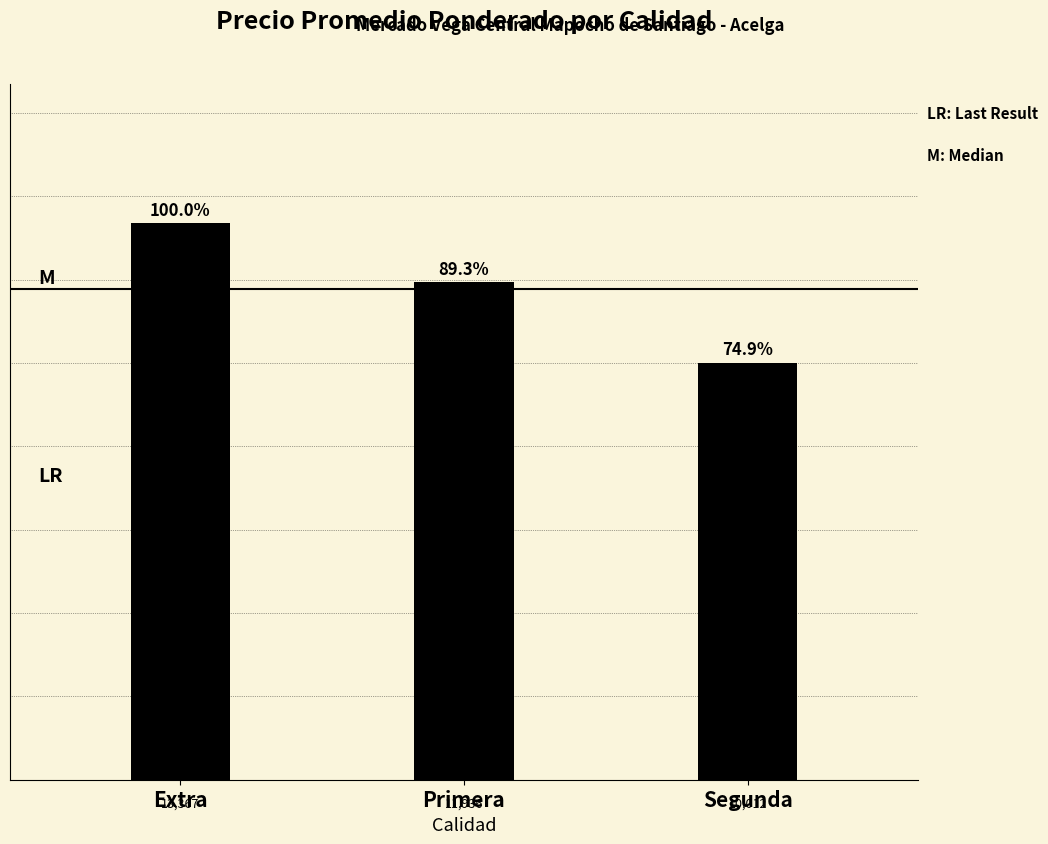

What is the change in value from Extra to Primera?

-1431